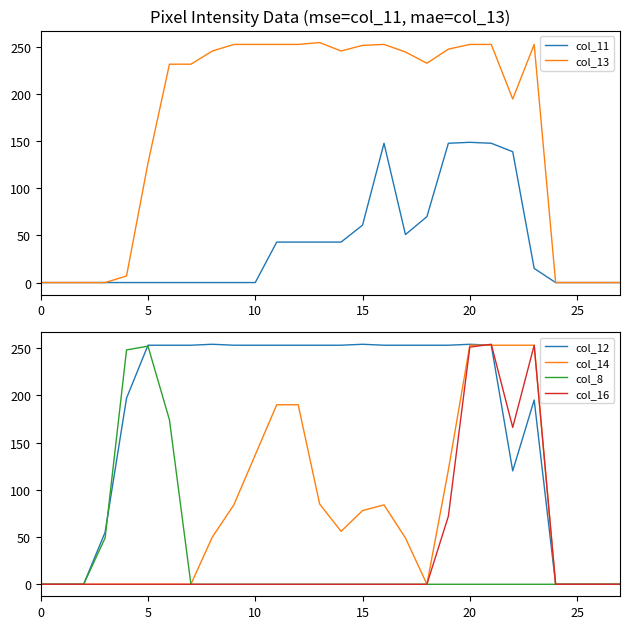

The value of col_14 at 11 is 190. True or false?

True